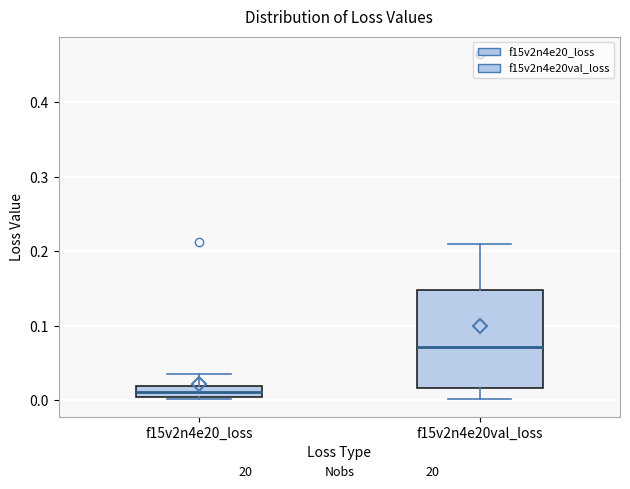

Which box has the lowest median line?

f15v2n4e20_loss